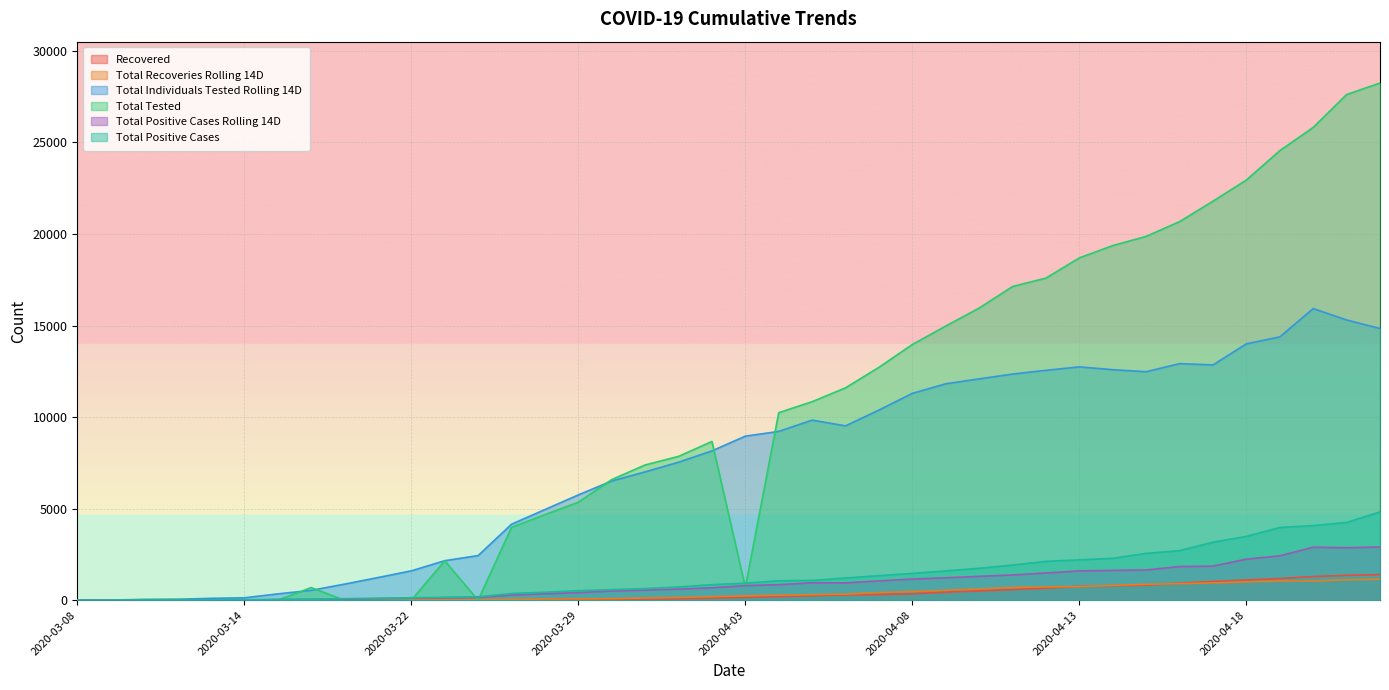

How many data points in Total Positive Cases Rolling 14D are less than 796?

20